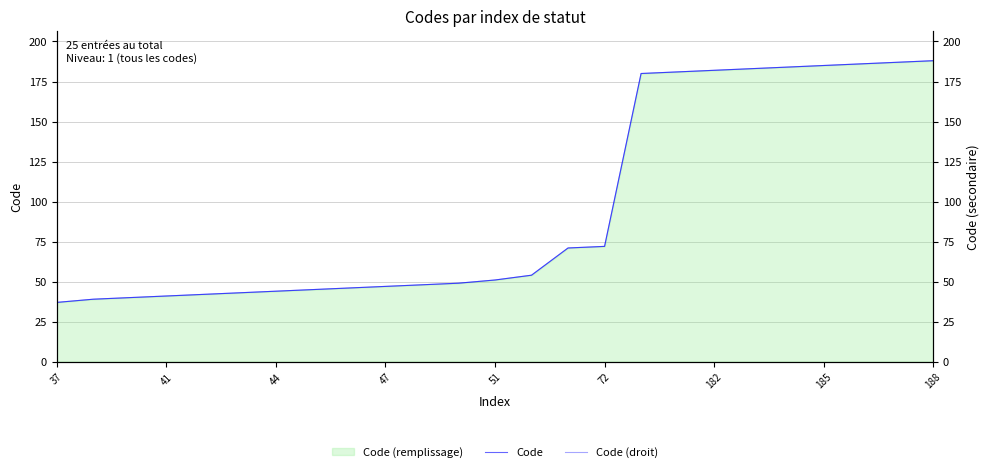

Where does the Code series first go above 51?

13